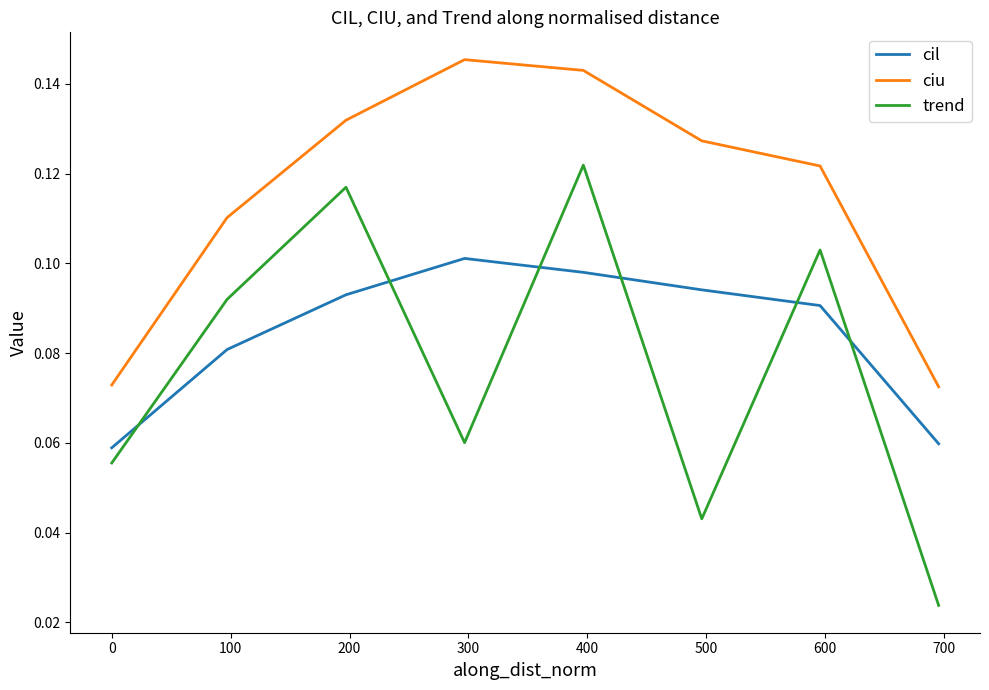

Which series has the largest total across all categories?

ciu